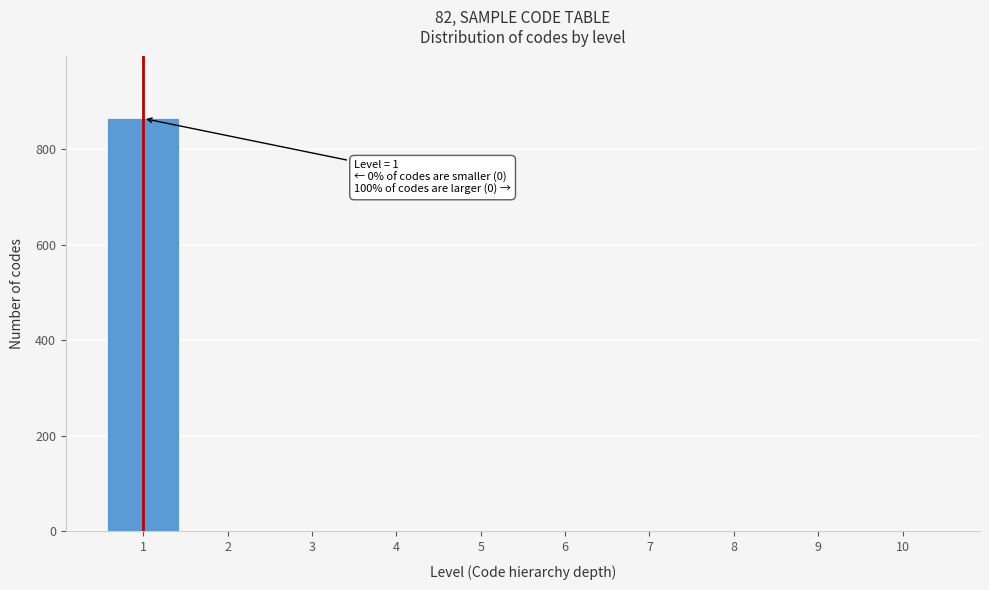

Which range on the x-axis has the tallest bar?

0.5 to 1.5